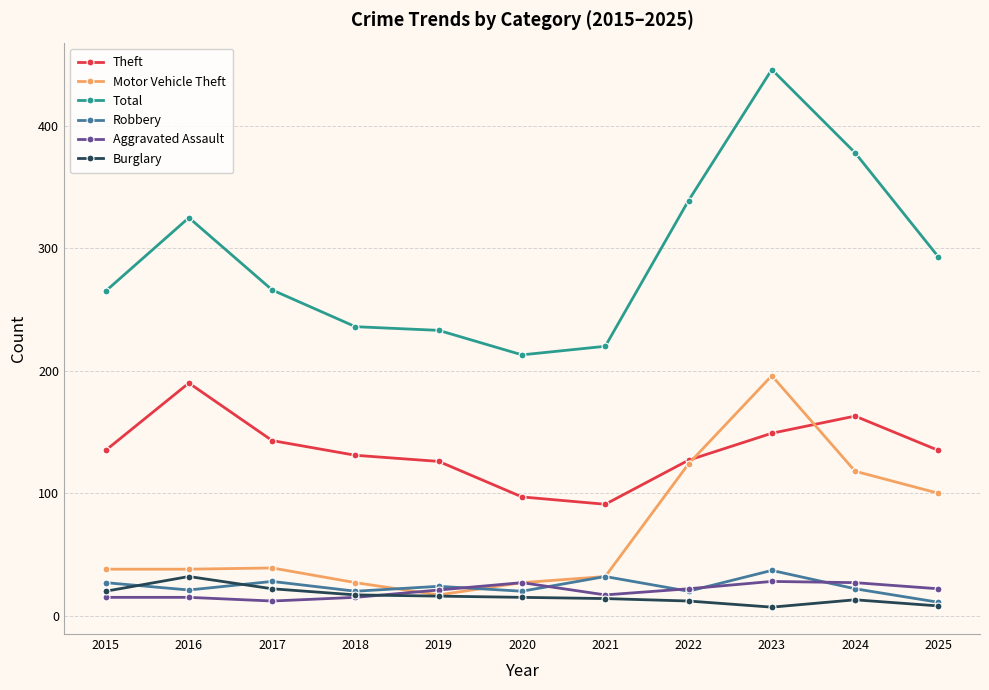

At 2016, list the series in order from smallest to largest.

Aggravated Assault, Robbery, Burglary, Motor Vehicle Theft, Theft, Total